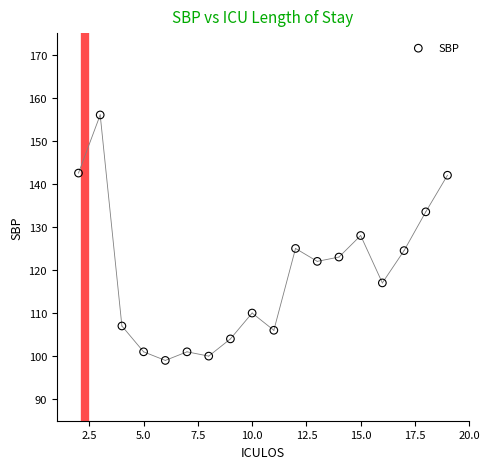

What is the range of X values (max minus min)?

17.0